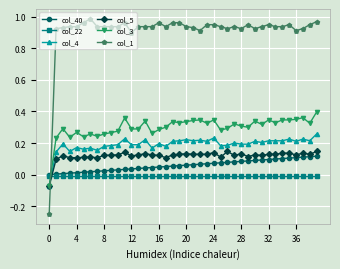

Which series has the largest total across all categories?

col_1